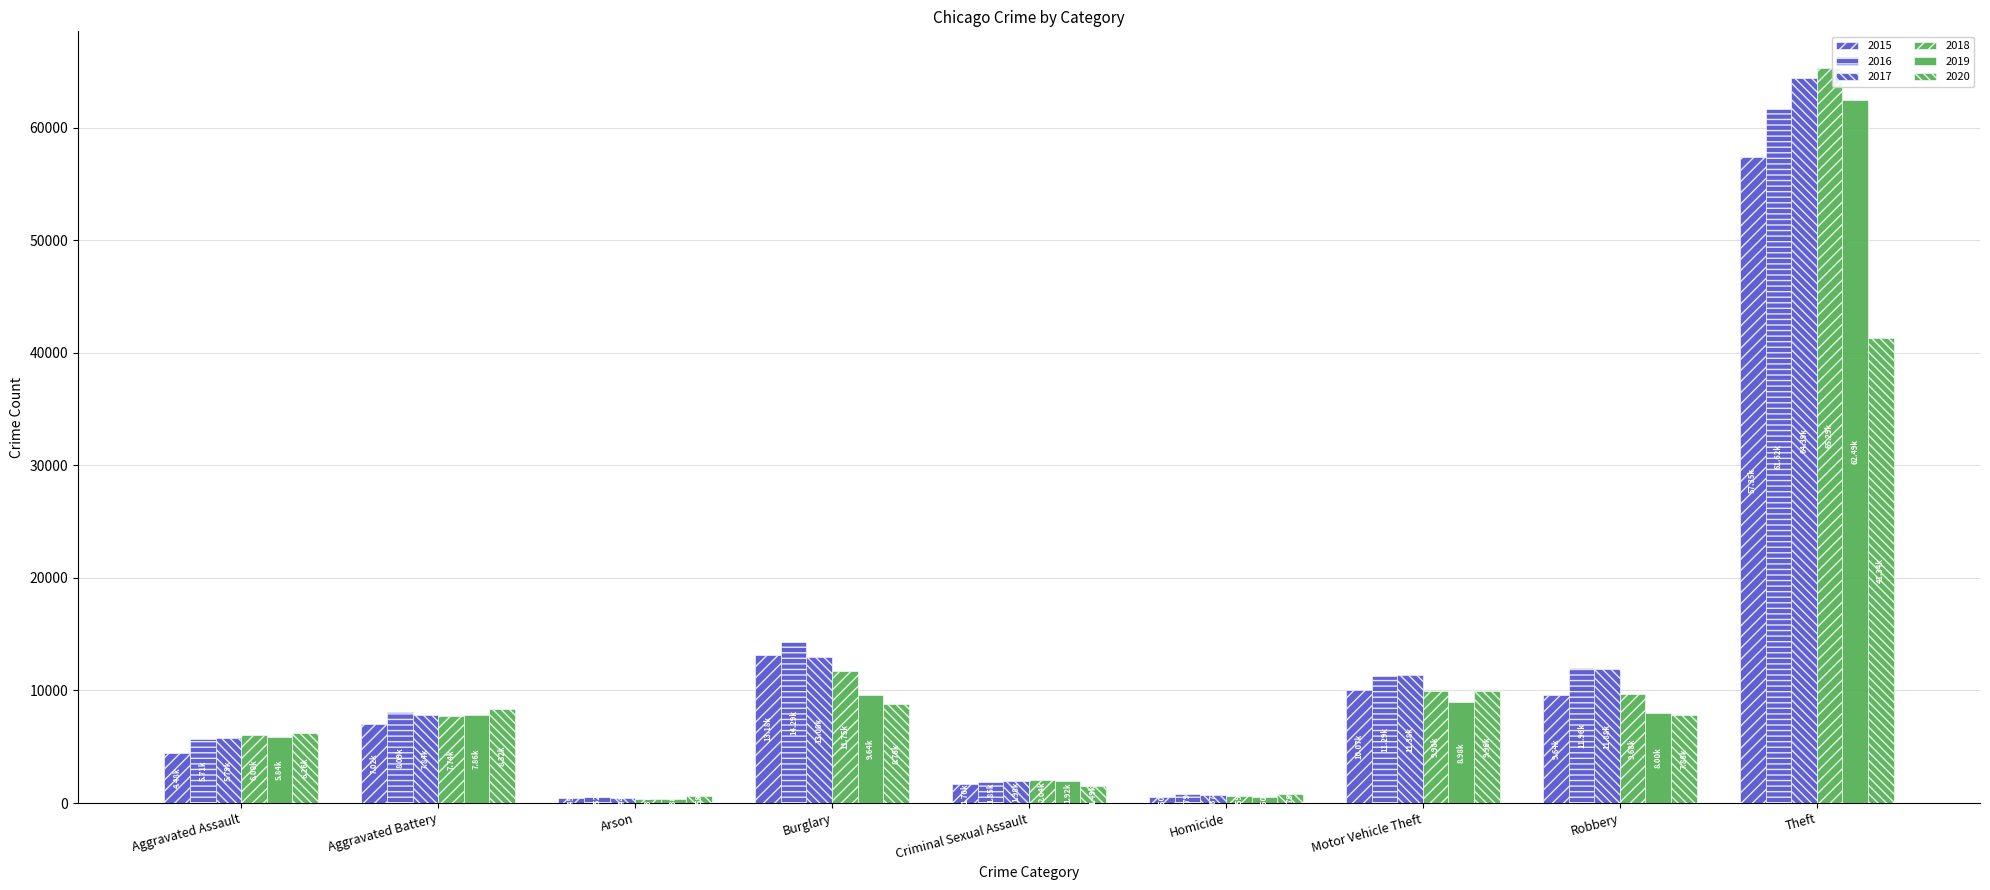

How many data points in 2019 are less than 7858?

4